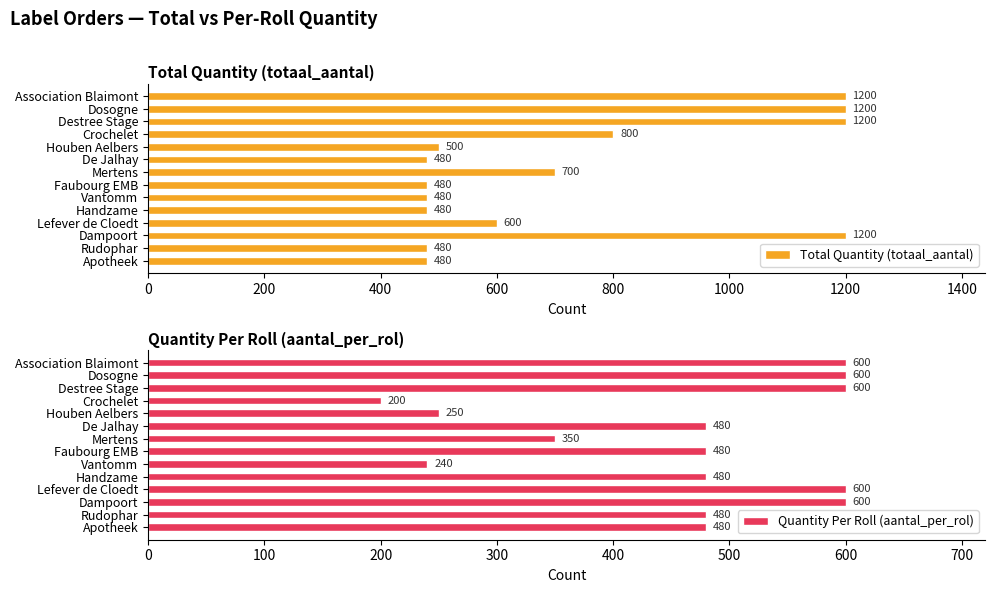

How many distinct data groups are displayed?

2